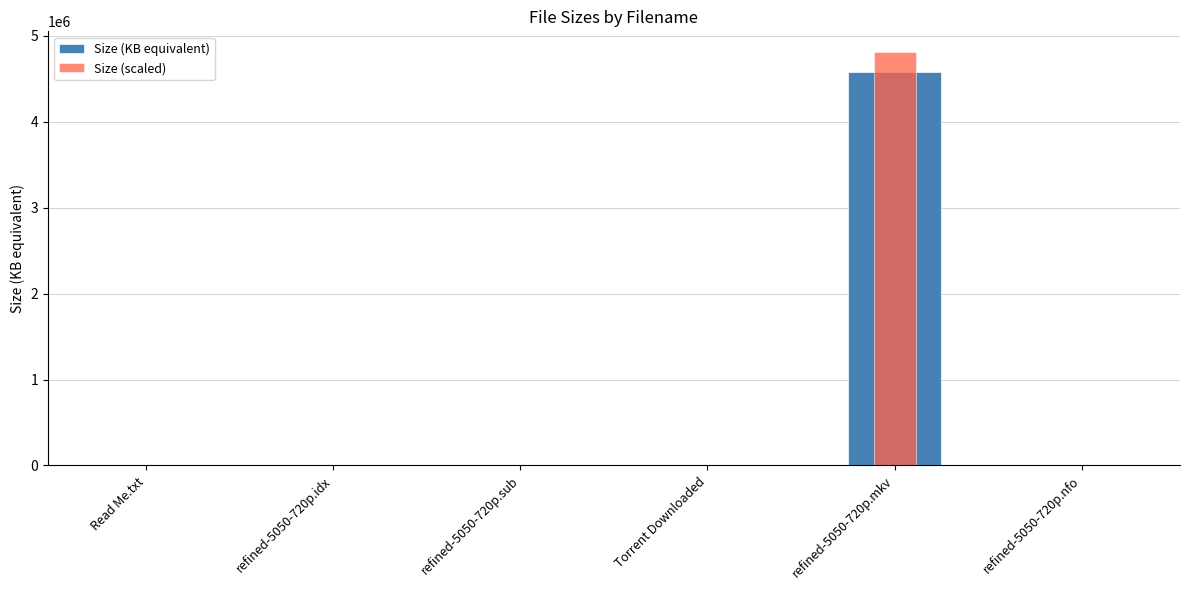

Which has a higher value, refined-5050-720p.idx or refined-5050-720p.nfo?

refined-5050-720p.idx